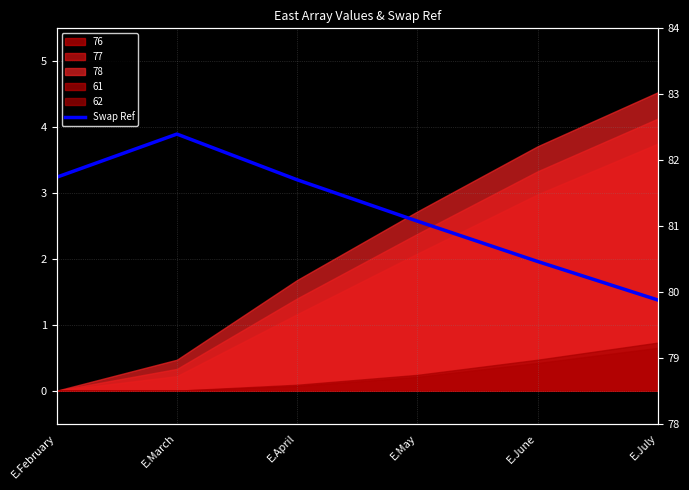

The value at E.May is 120.4. True or false?

False